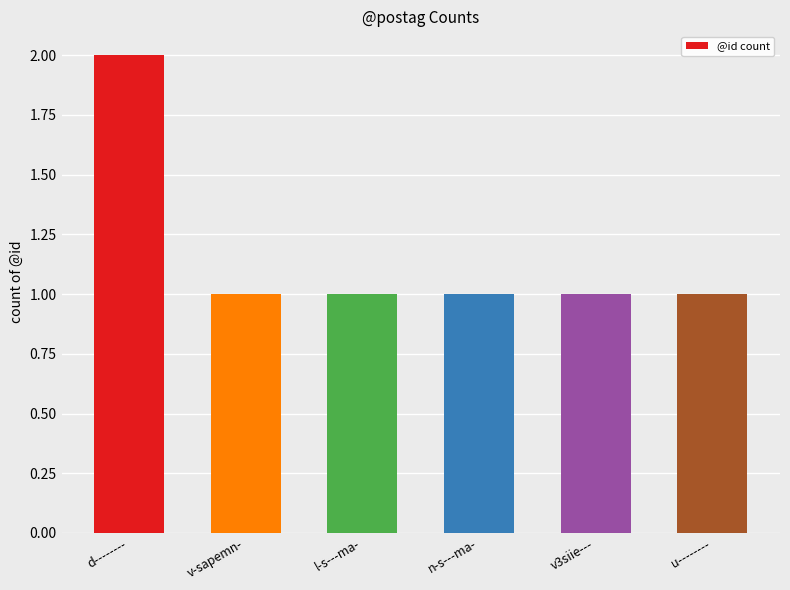

What is the value of the 6th bar from the left?

1